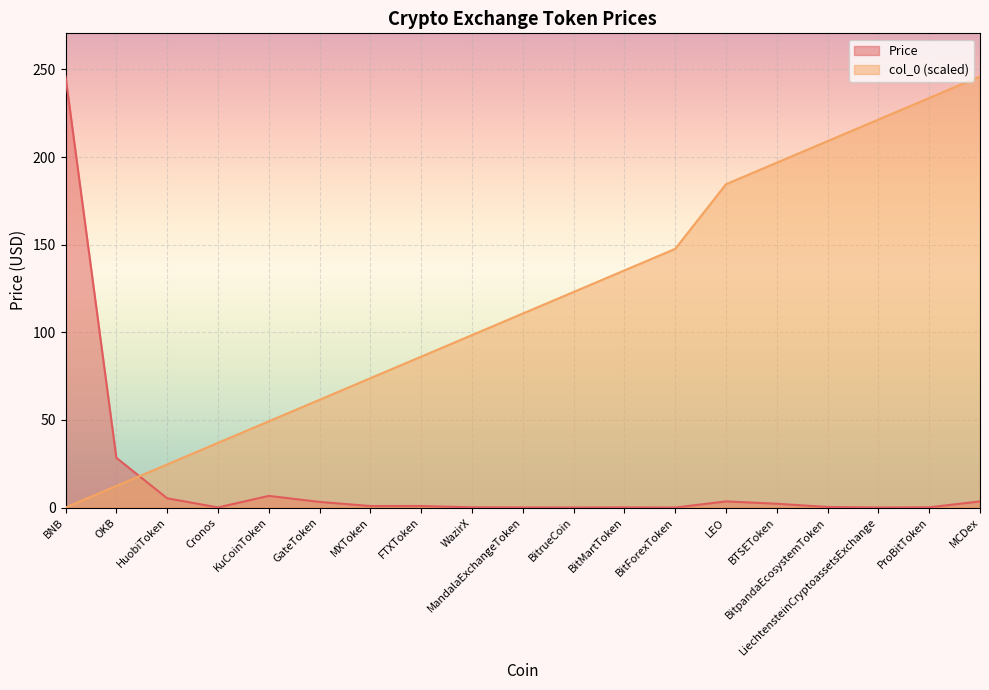

What is the label of the 8th point from the right?

BitMartToken